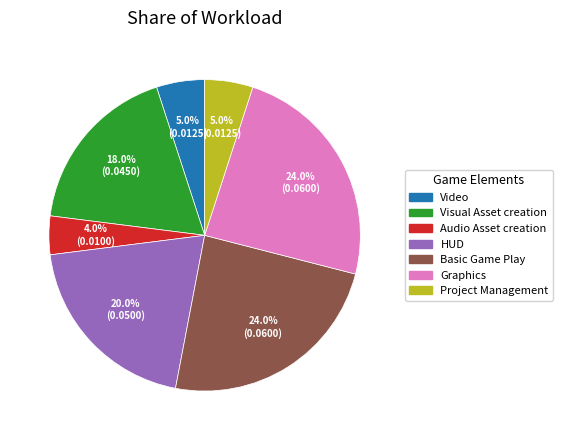

Does any single category account for the majority?

No